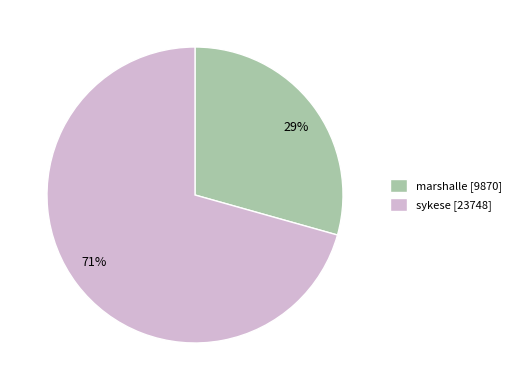

Combined, do marshalle and sykese account for over 50%?

Yes